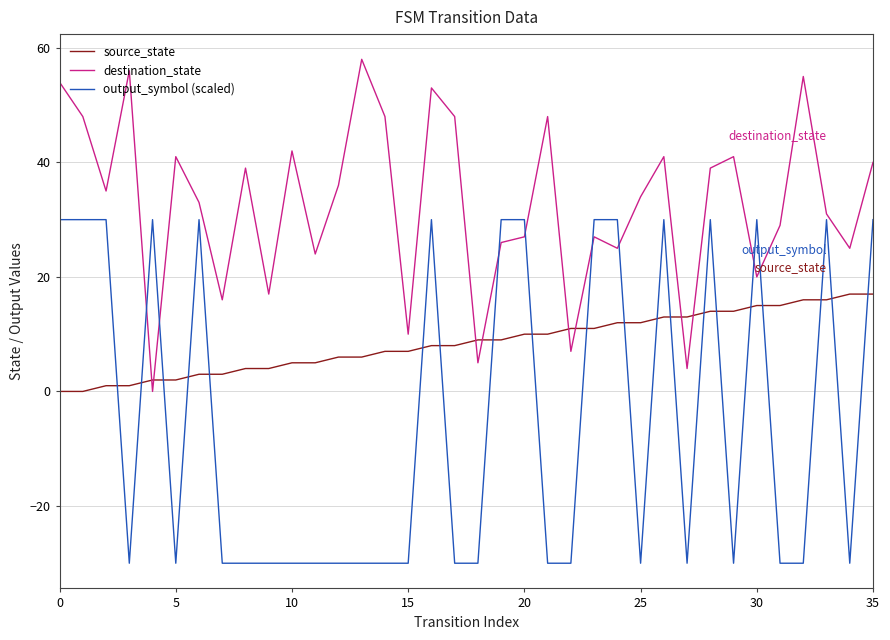

True or false: source_state and destination_state cross at least once.

True